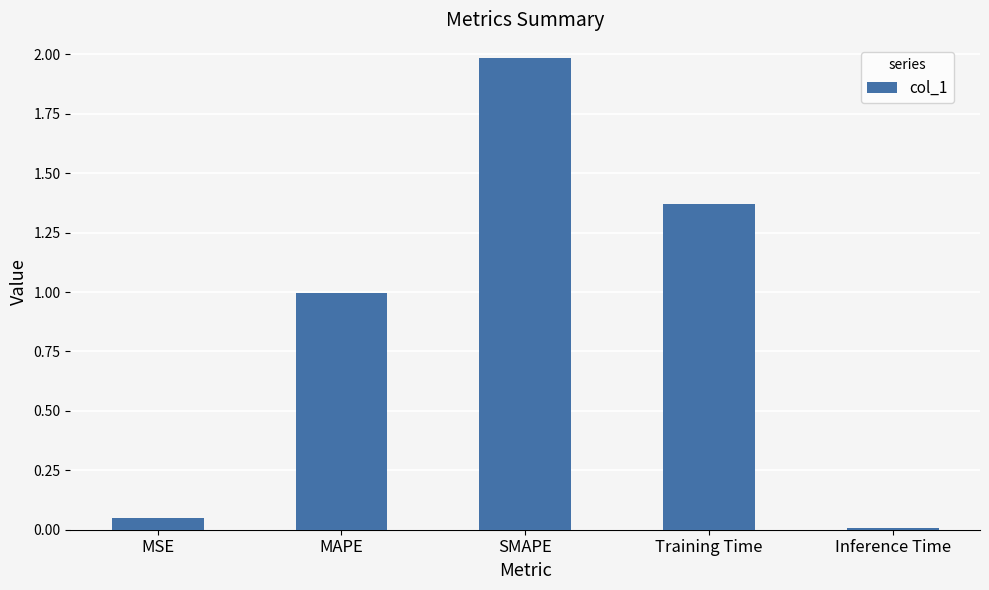

List the labels in order of value, largest first.

SMAPE, Training Time, MAPE, MSE, Inference Time